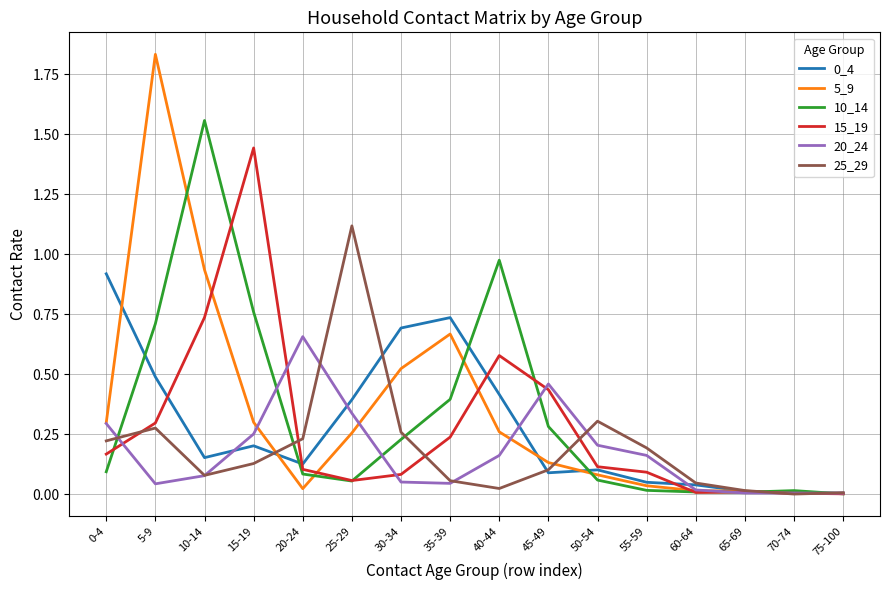

True or false: 10_14 and 25_29 cross at least once.

True